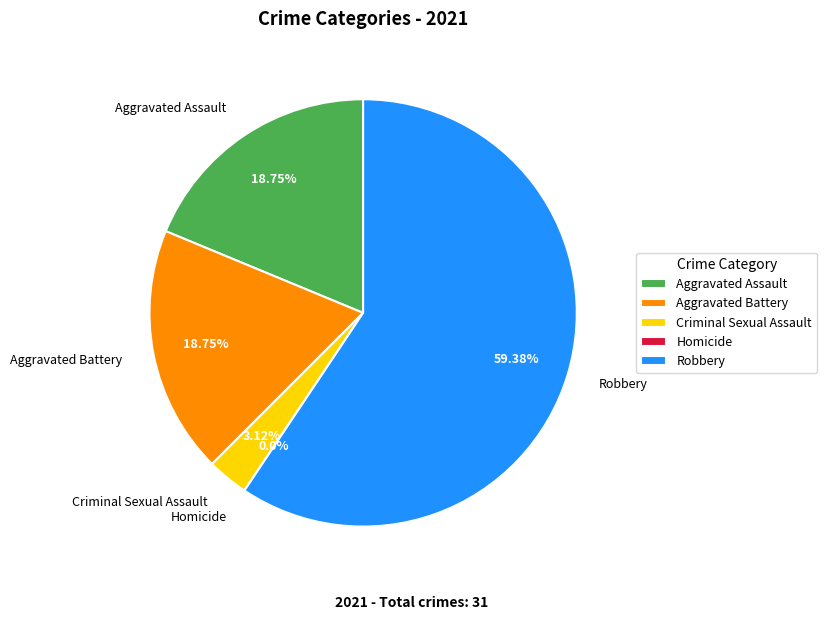

To the nearest percent, what percentage of the pie is Aggravated Assault?

19%